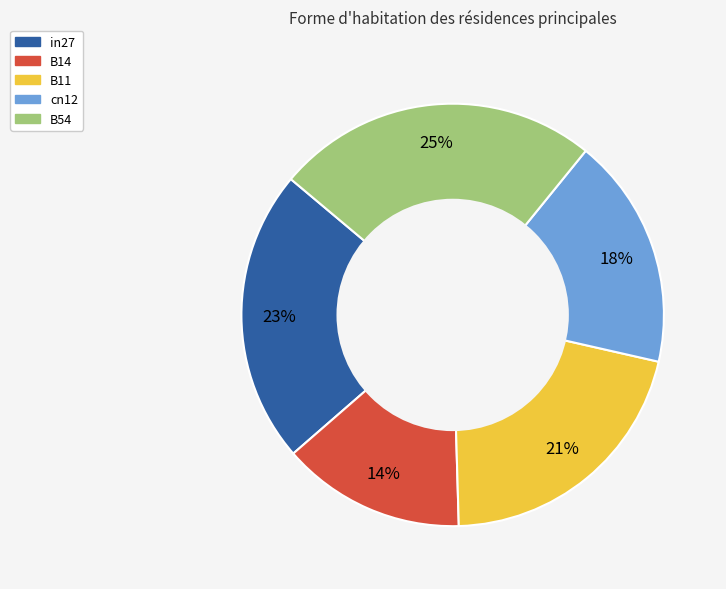

To the nearest percent, what is the average slice percentage?

20%